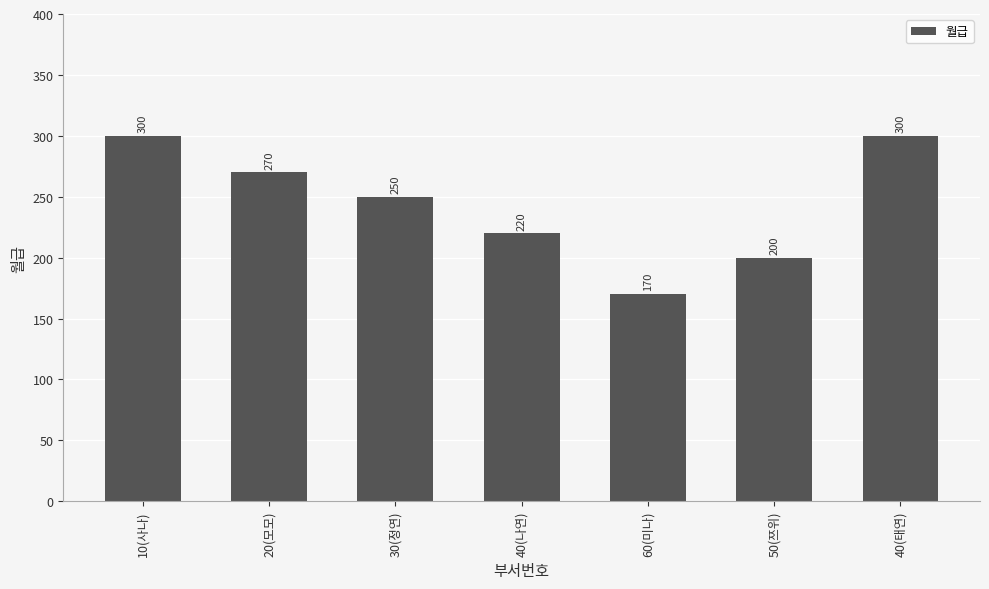

What is the difference between the values at 10(사나) and 60(미나)?

130